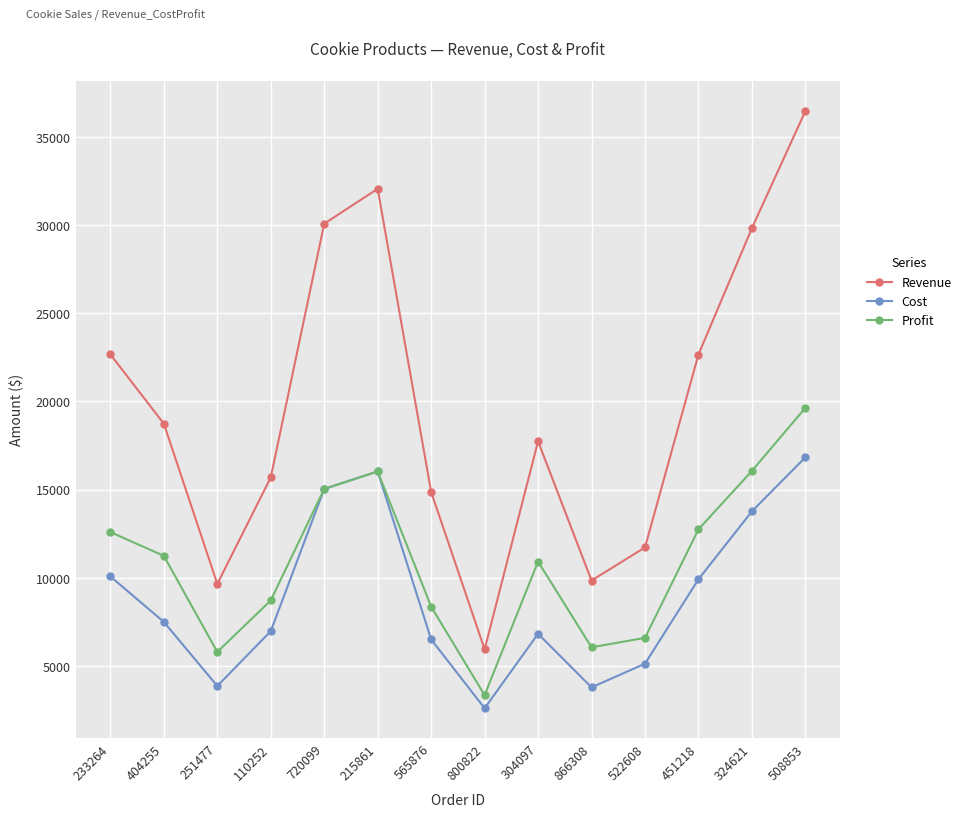

At which category does Cost reach its first local valley?

251477